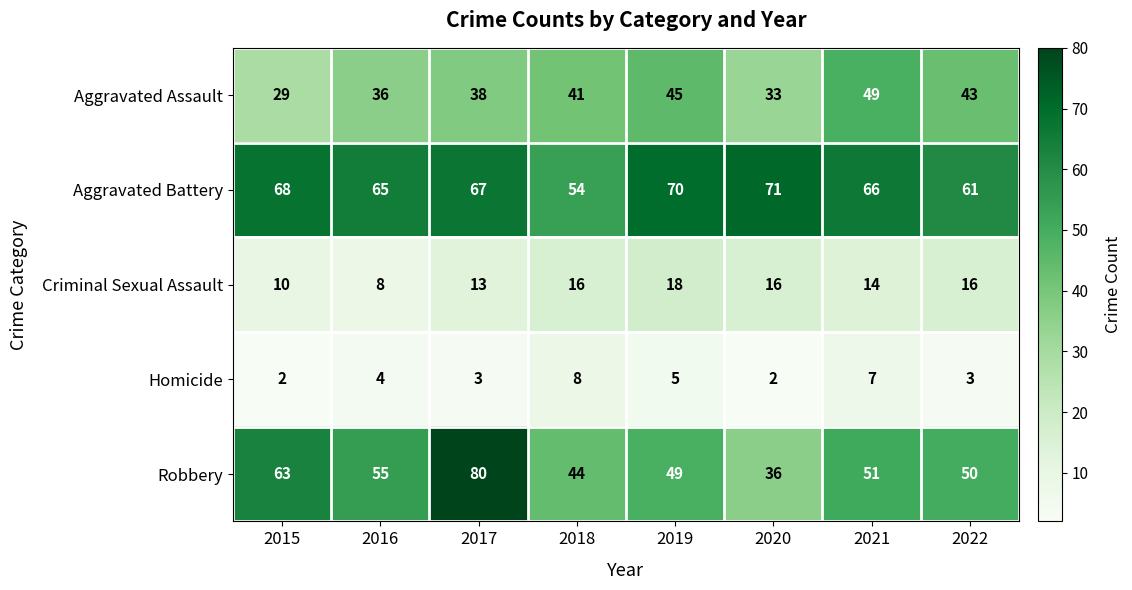

Rank the series at 2021 from highest to lowest value.

Aggravated Battery, Robbery, Aggravated Assault, Criminal Sexual Assault, Homicide